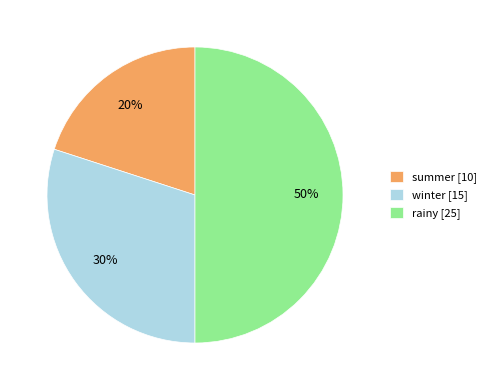

The summer slice represents 8% of the pie. True or false?

False